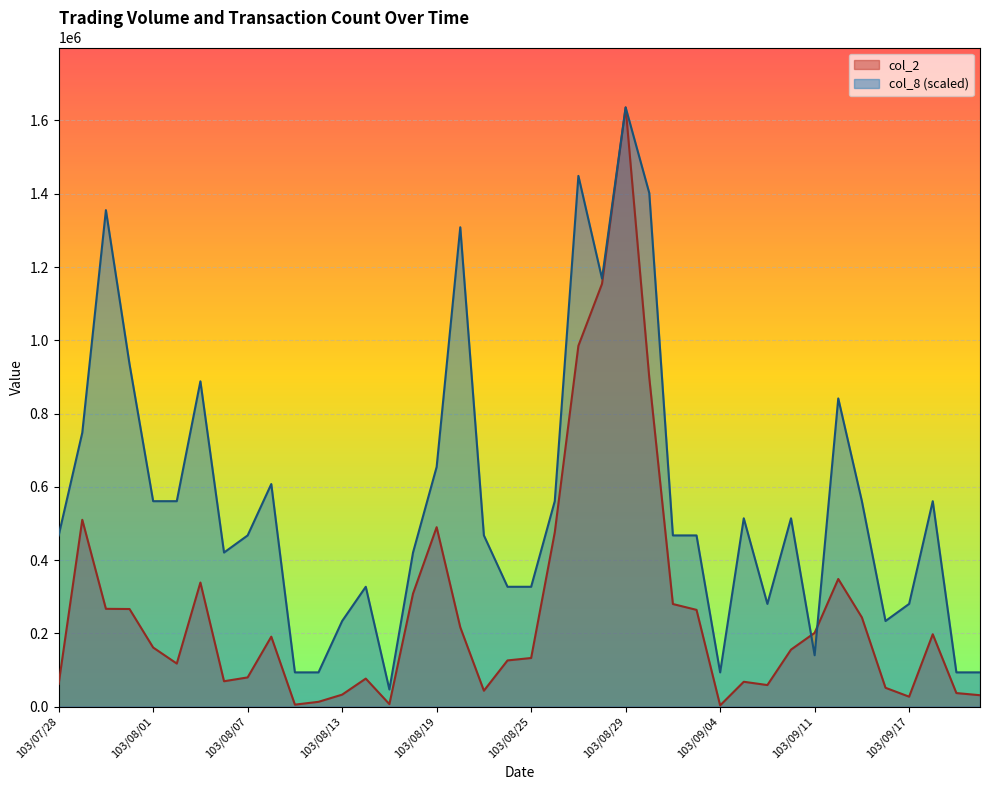

What is the smallest value displayed?

3320.0